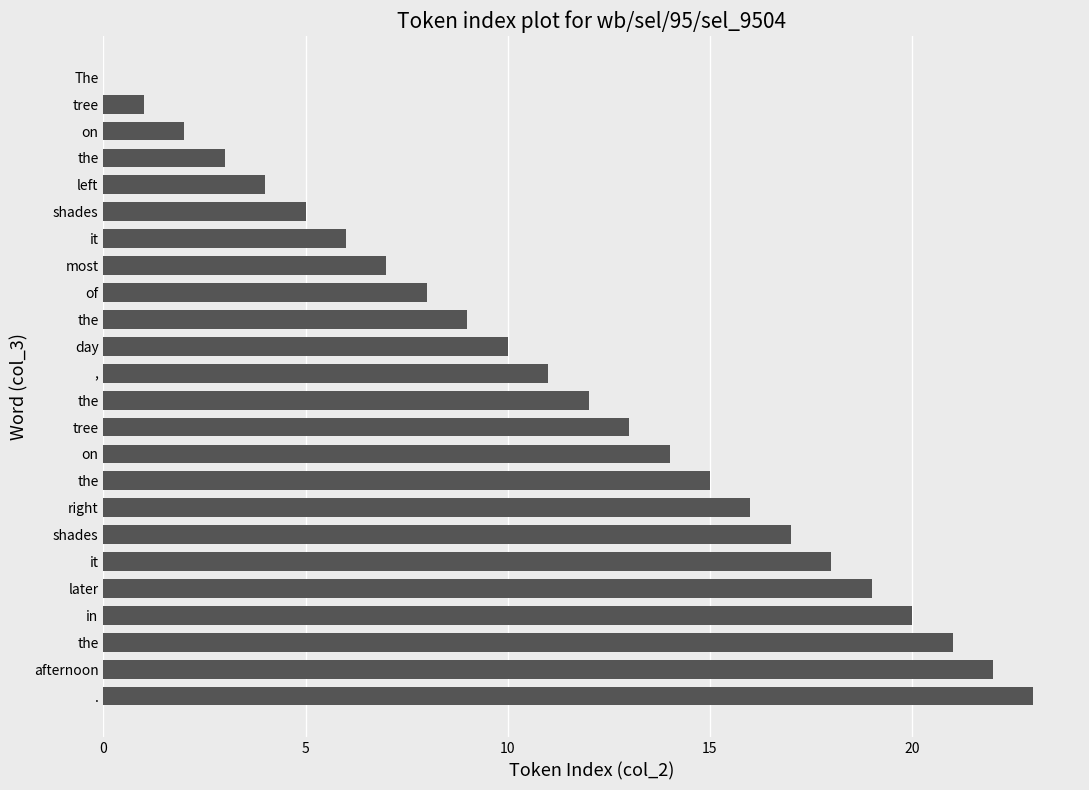

Count the number of data series in this chart.

1